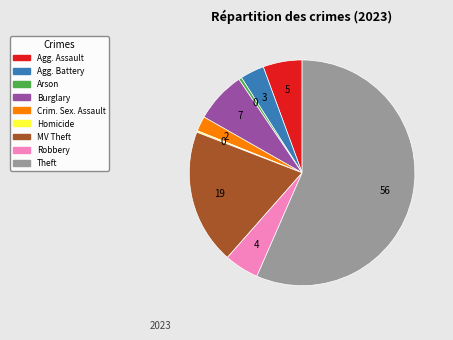

Does any single category account for the majority?

Yes